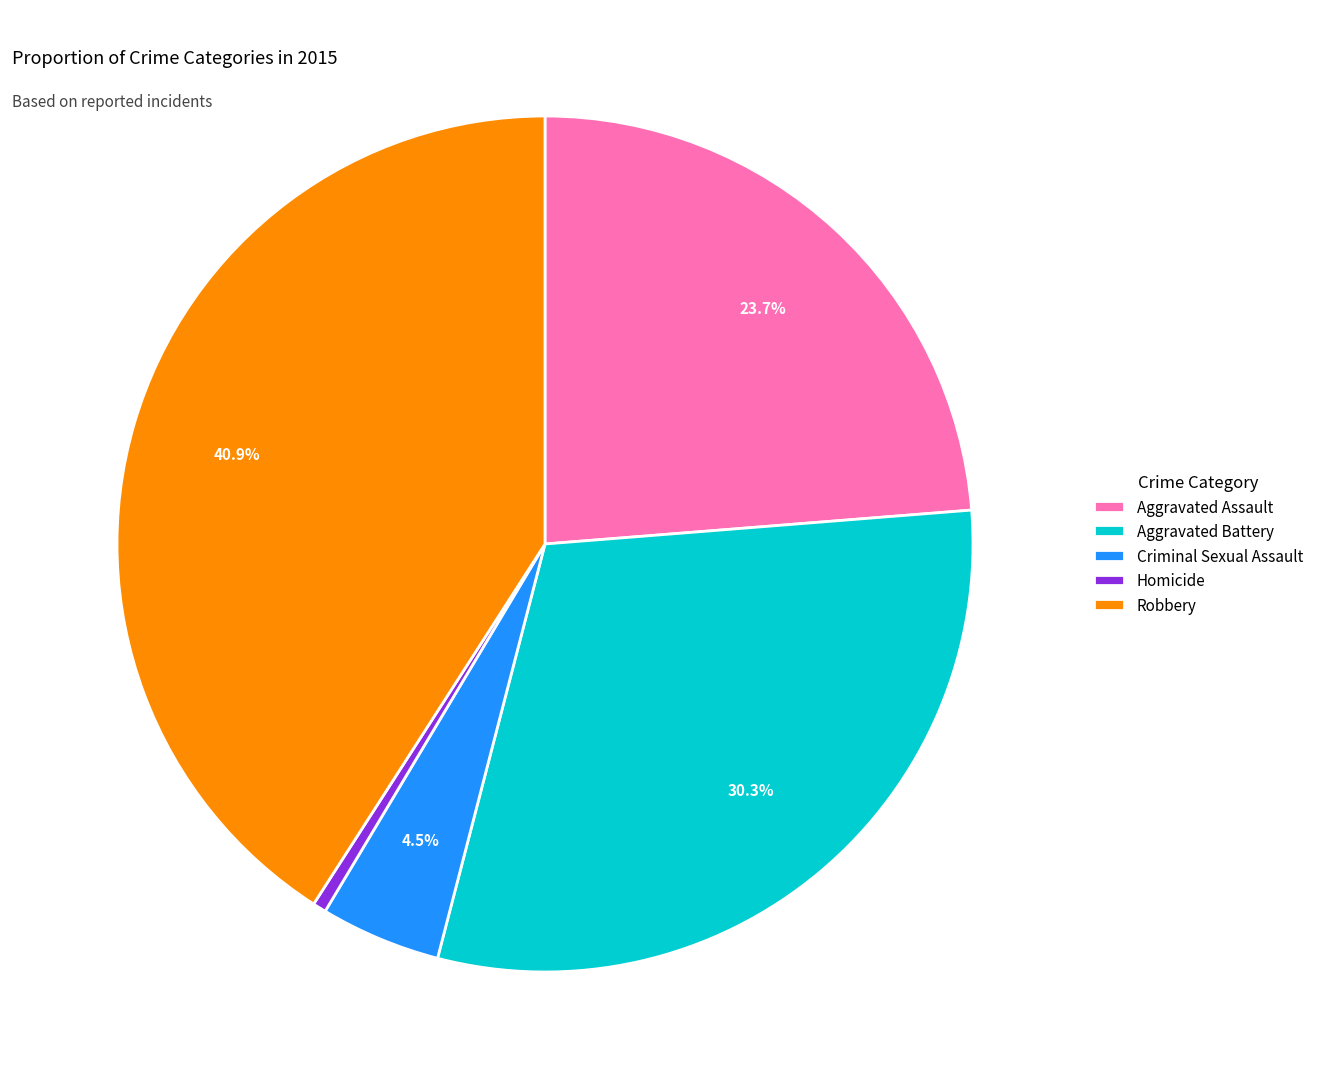

Does any single category account for the majority?

No